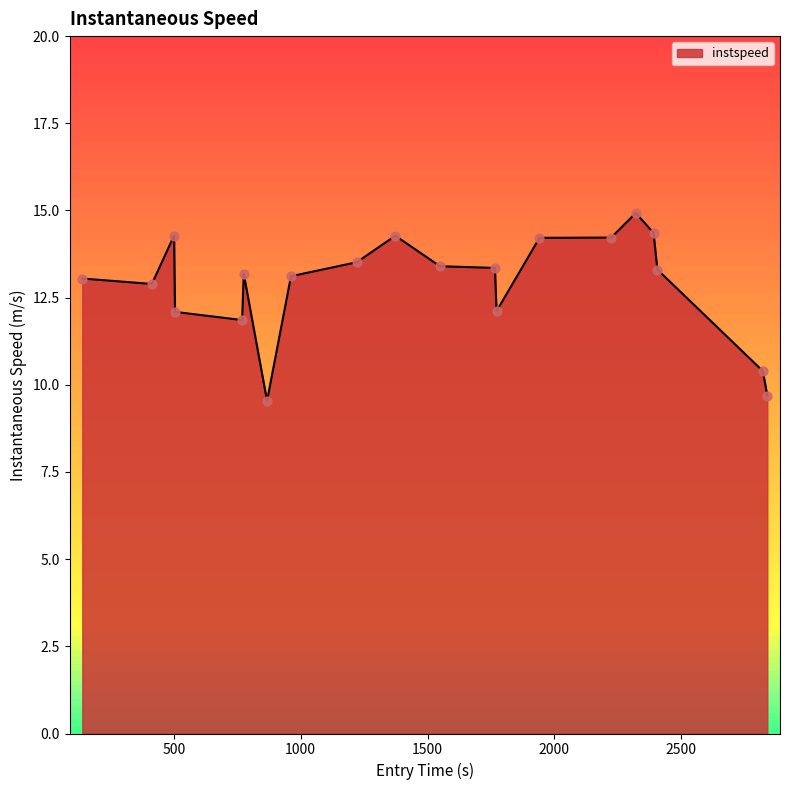

What is the greatest value displayed?

14.9